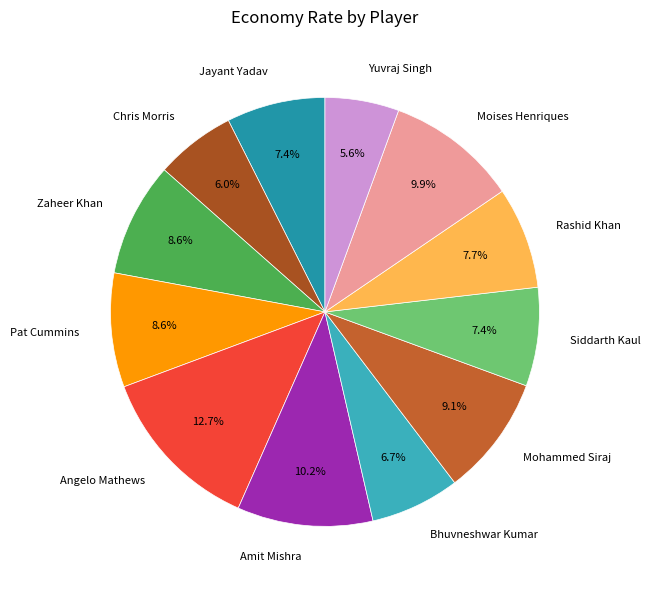

Approximately how many times larger is the value at Amit Mishra compared to Bhuvneshwar Kumar?

1.5